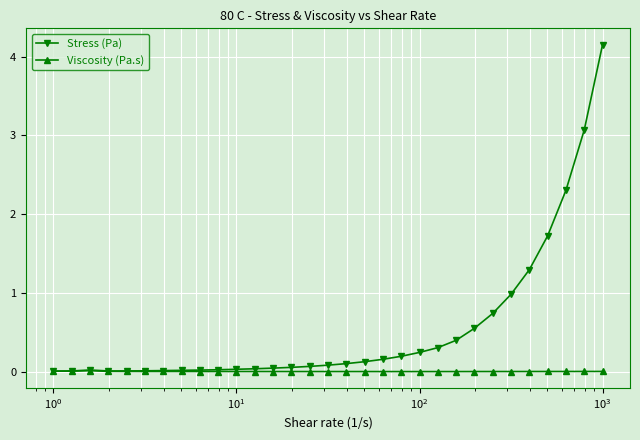

How many times do Stress (Pa) and Viscosity (Pa.s) cross each other?

1